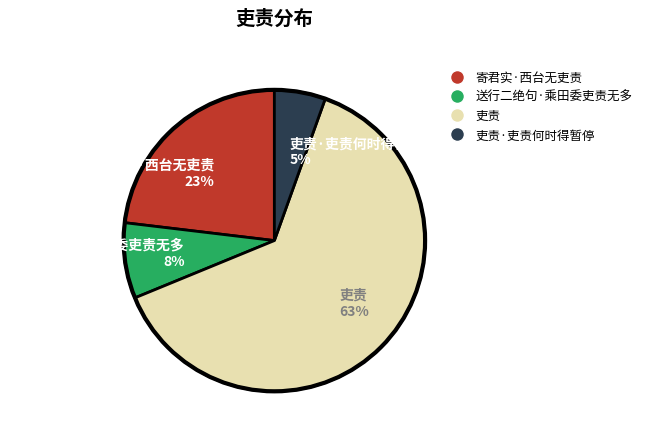

To the nearest percent, what is the average slice percentage?

25%